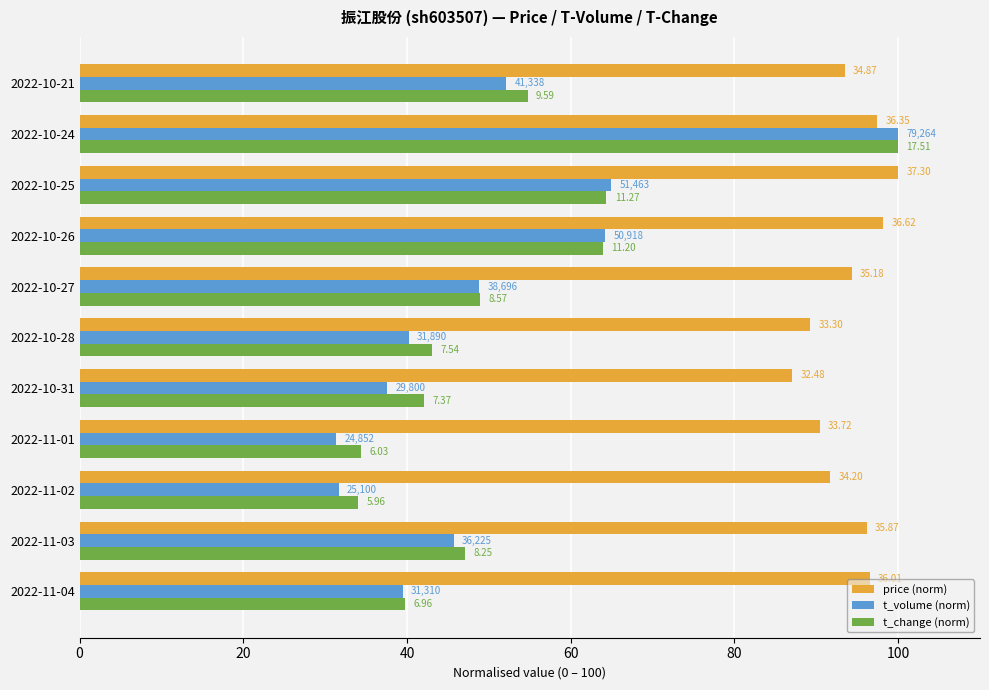

What are all the series names shown in the legend?

price (norm), t_volume (norm), t_change (norm)